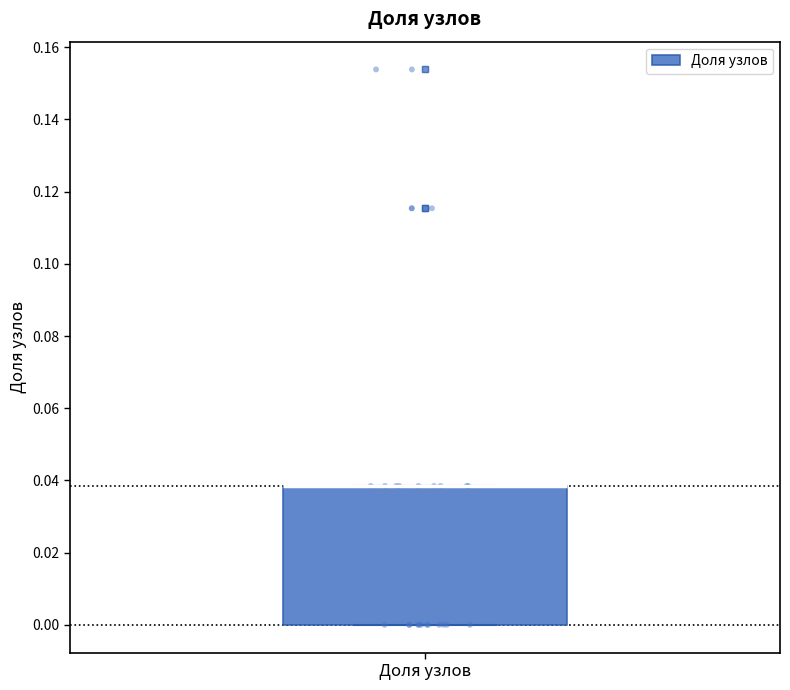

Transcribe this box plot: give where the median line is, the range the box spans, and where the two whiskers end, as read against the y-axis. The values are not printed on the chart, so give them approximately, as read against the axis.

median 0.038 (drawn on the box's upper edge), box 0.000 to 0.038, whiskers 0.000 to 0.038